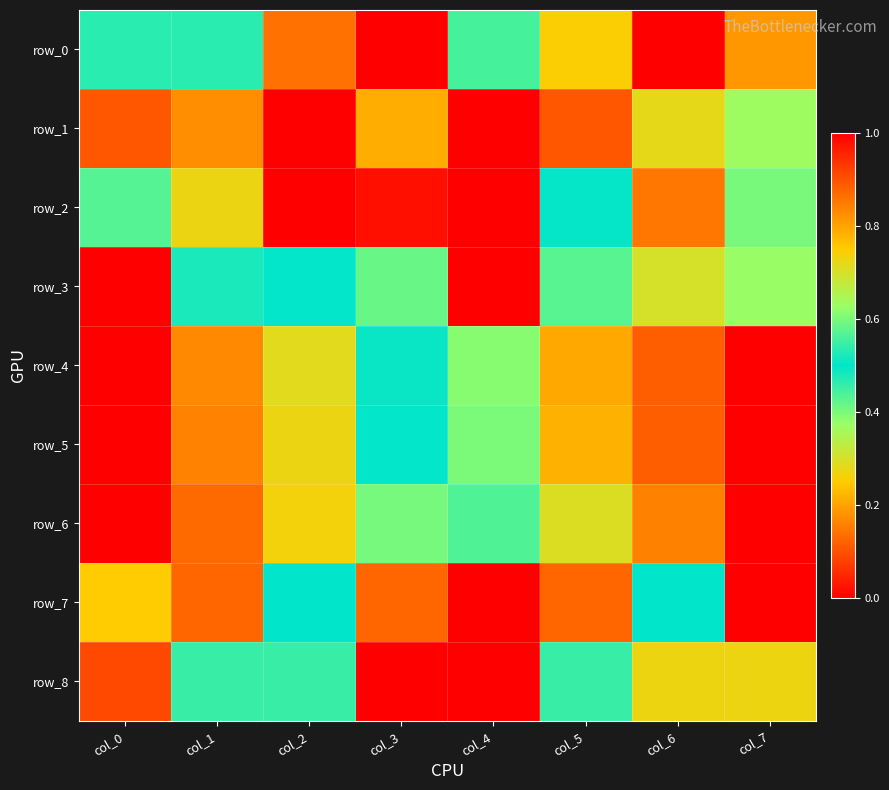

What is the sum of the row_5 values at col_4 and col_6?

1.5